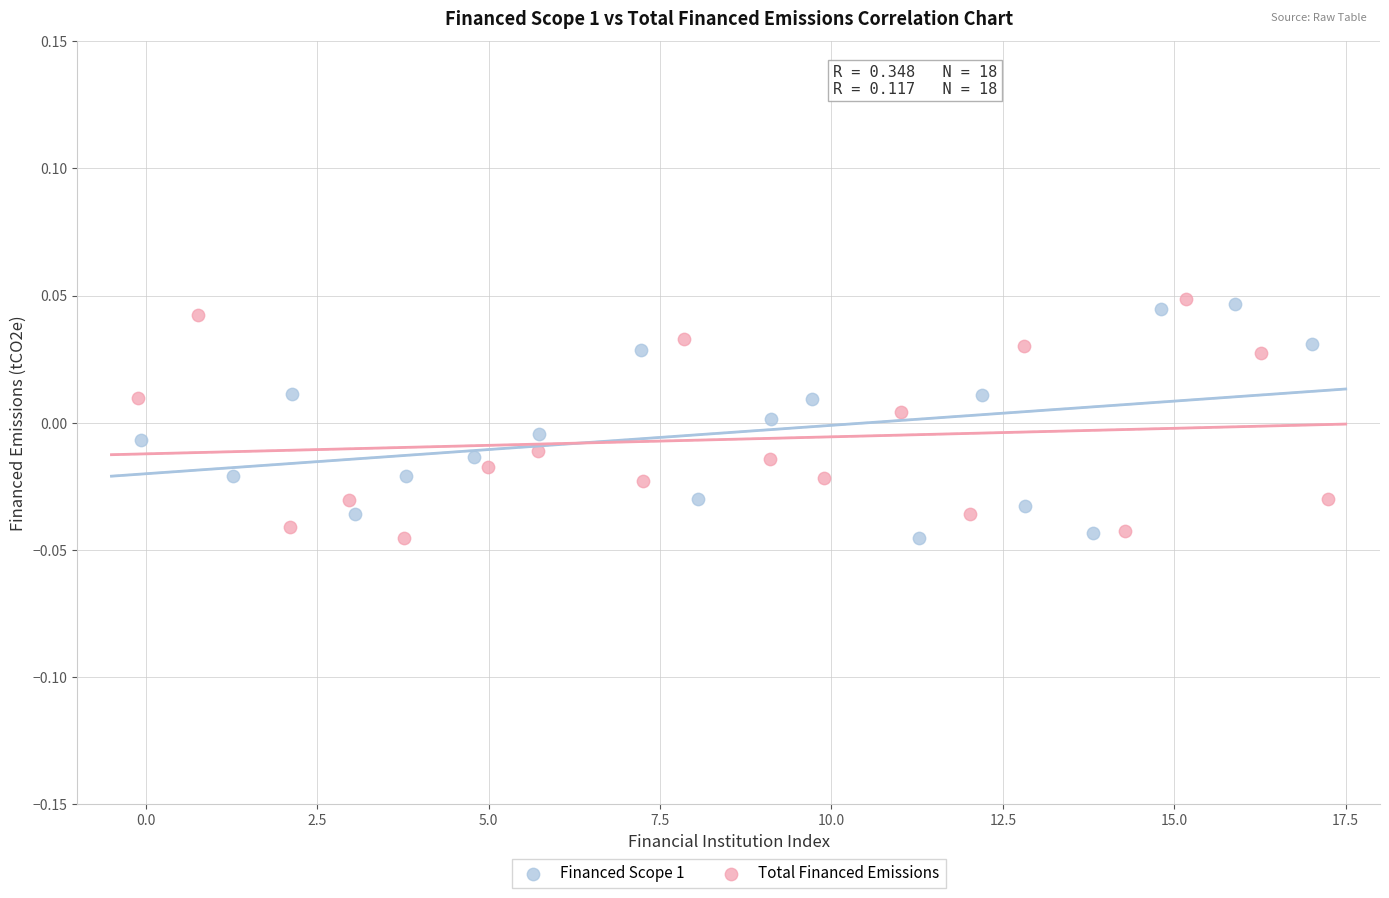

What are all the series names shown in the legend?

Financed Scope 1, Total Financed Emissions